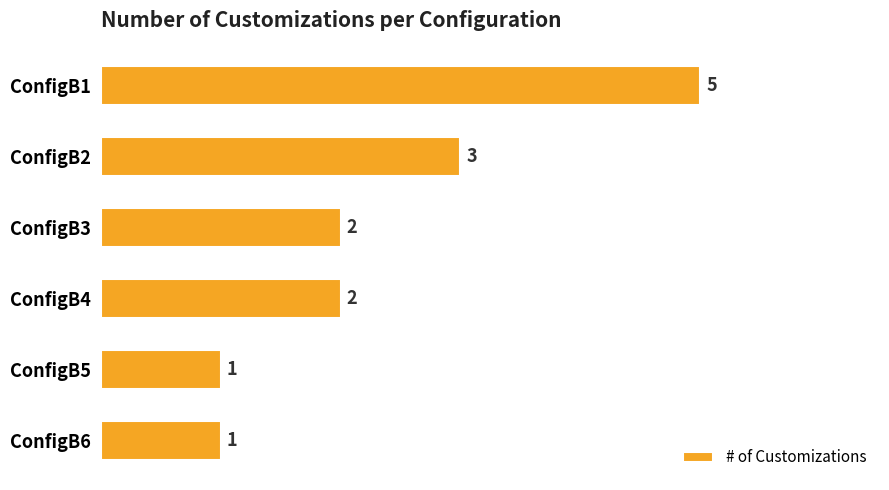

What is the difference between the maximum and second lowest values?

4